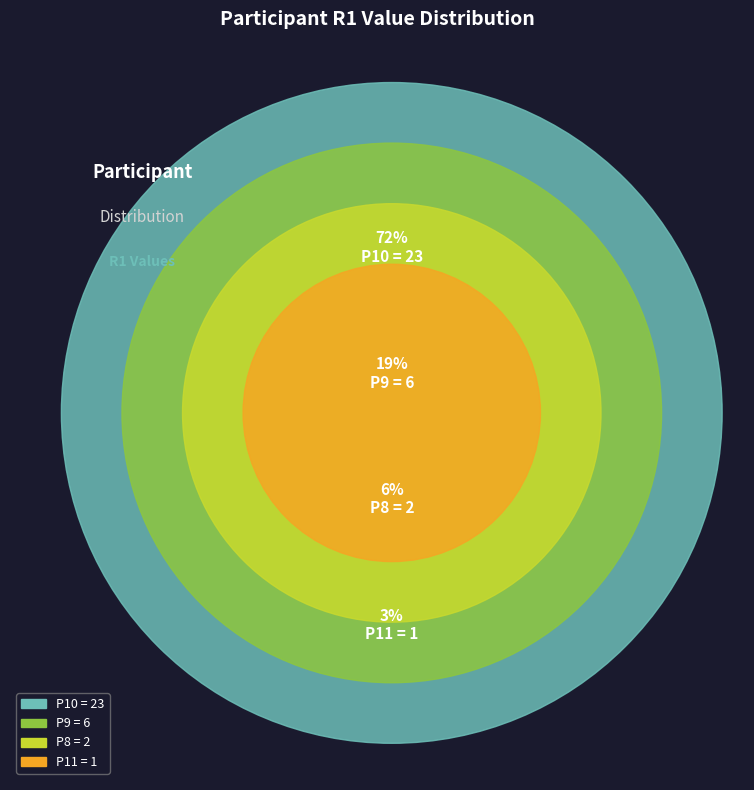

How many slices are in this pie chart?

4